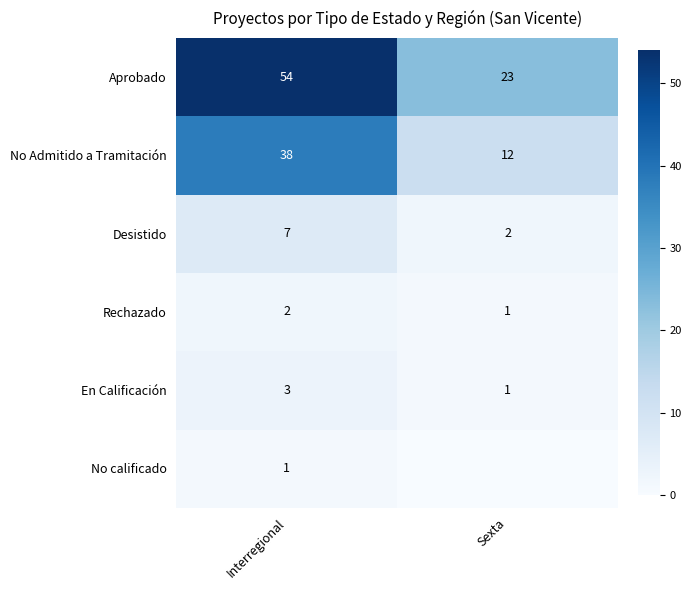

The value of No Admitido a Tramitación at Sexta is 12. True or false?

True